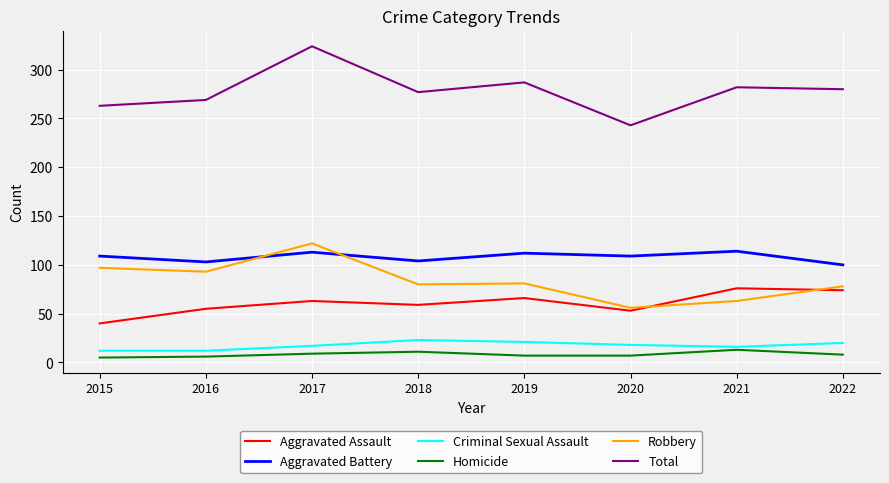

How many distinct data groups are displayed?

6